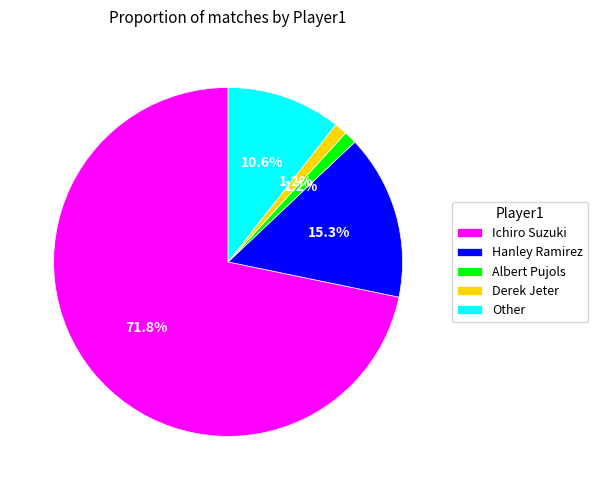

To the nearest percent, what percentage of the pie is Other?

11%